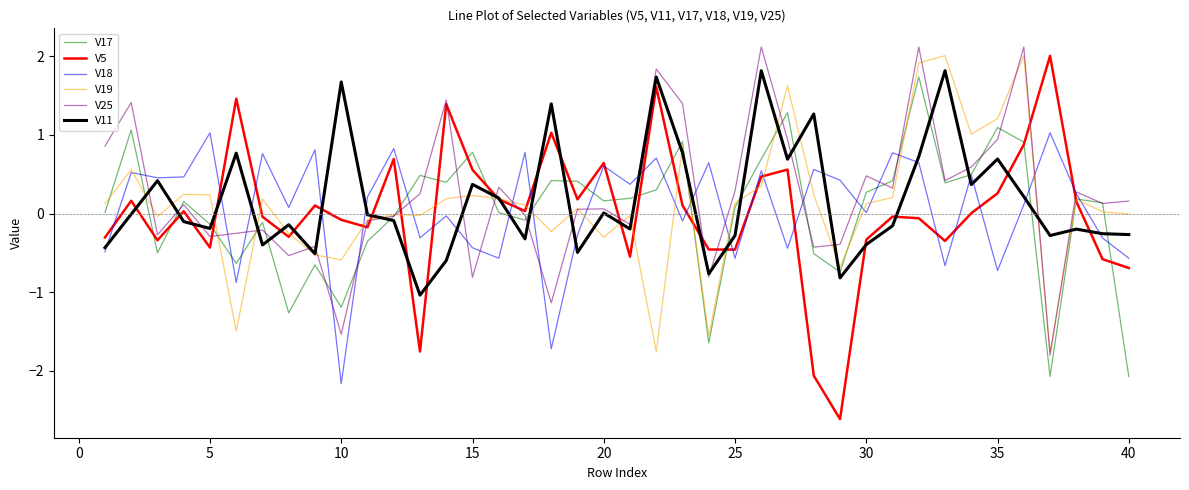

What is the lowest value of the V5 series?

-2.6